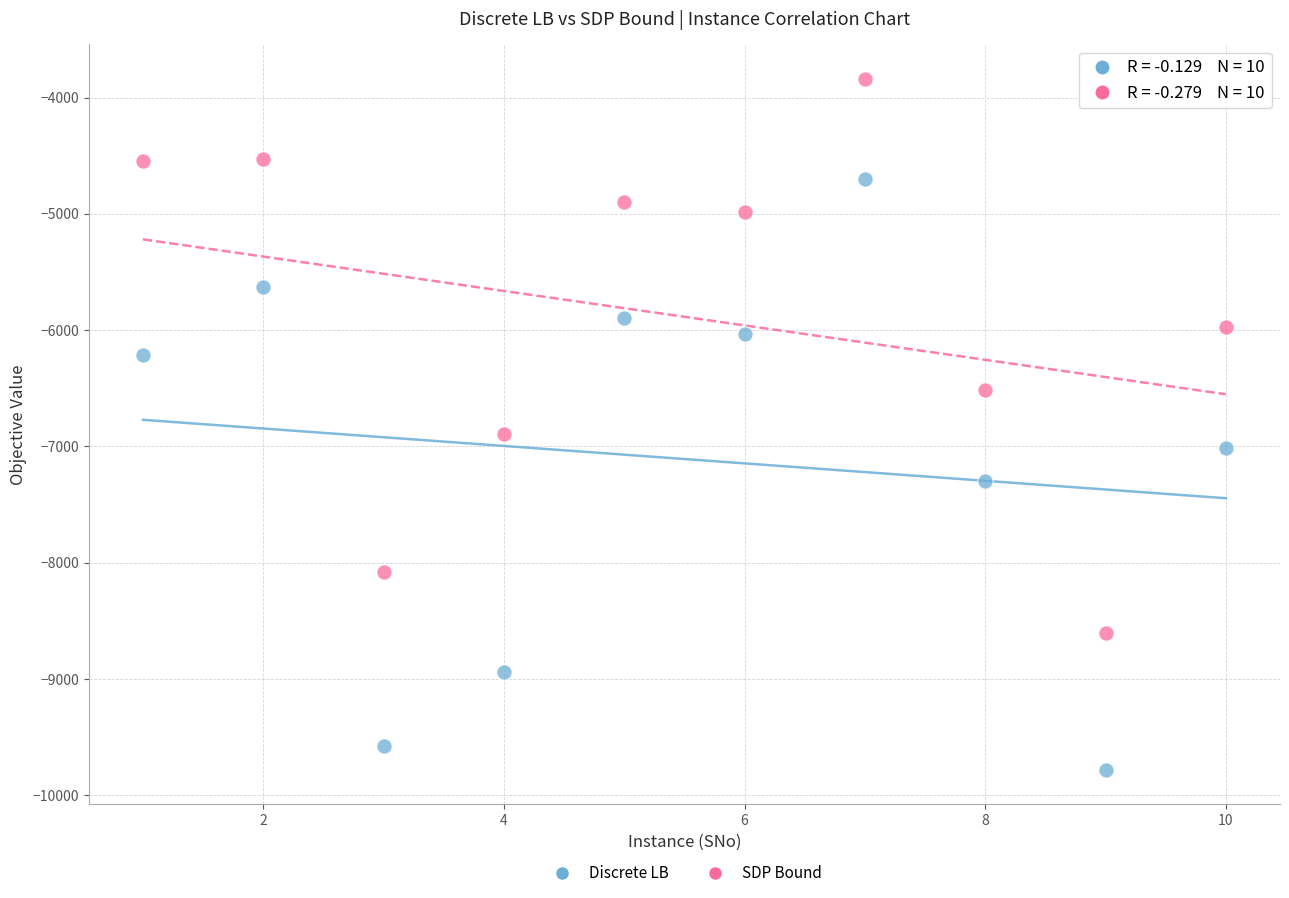

Across all data points, what is the range of X values (max minus min)?

9.0